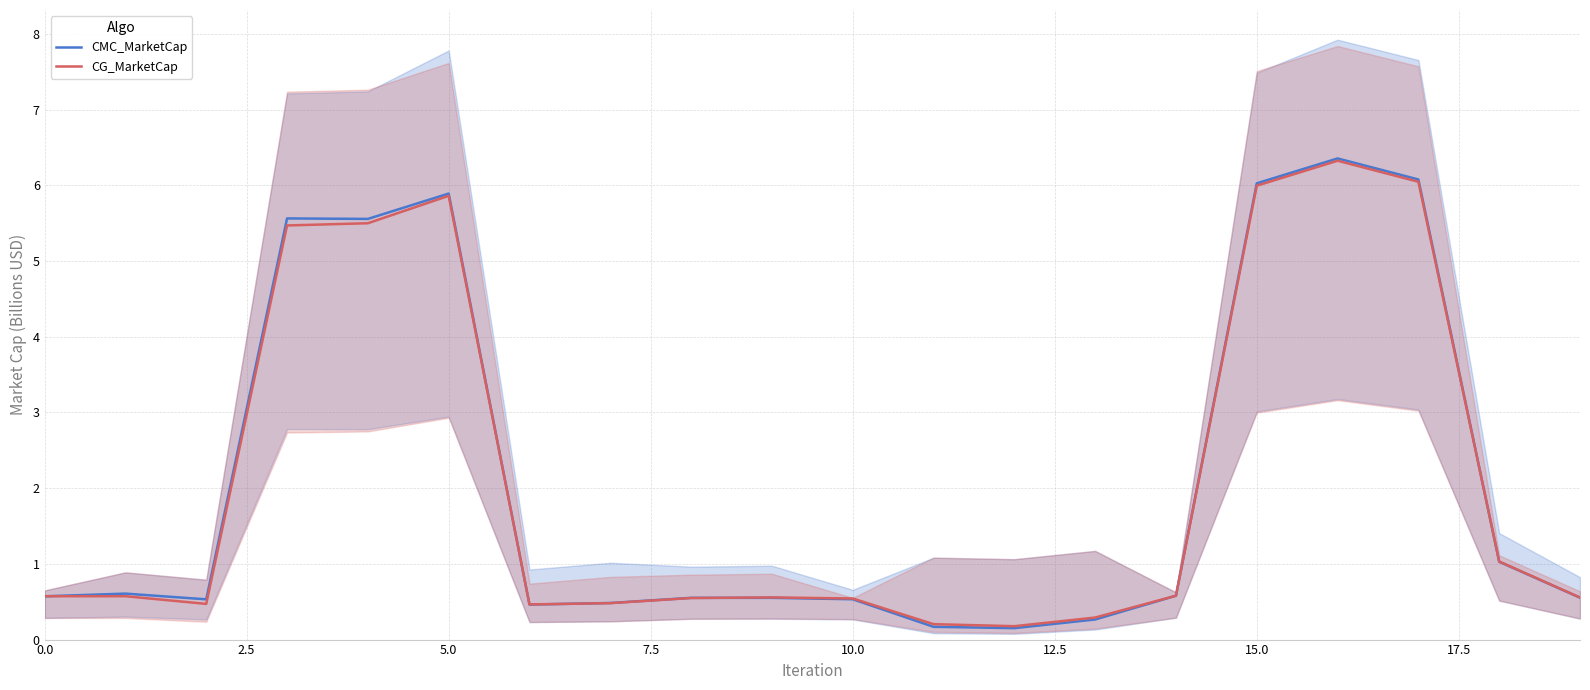

What are all the series names shown in the legend?

CMC_MarketCap, CG_MarketCap